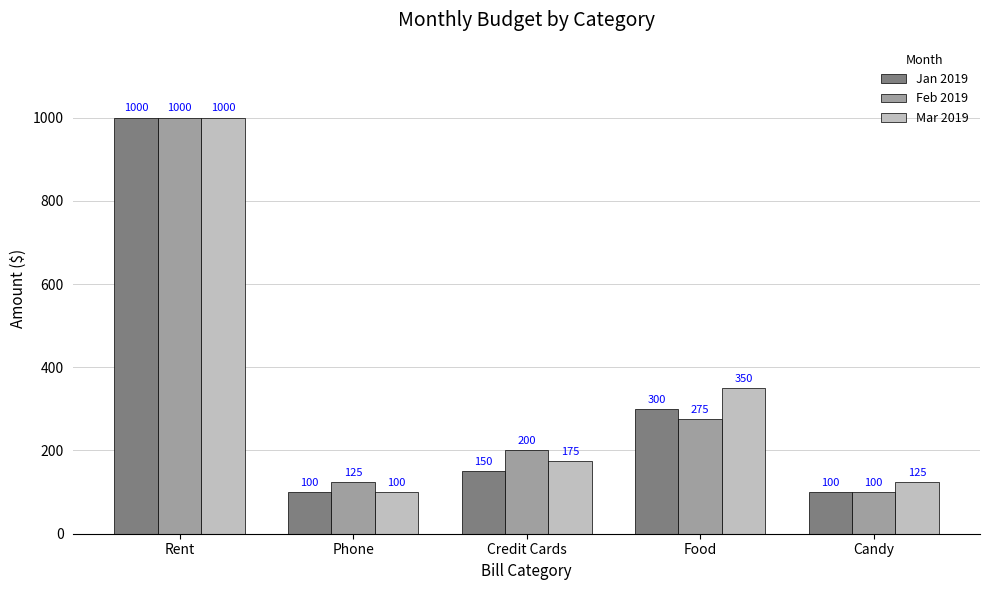

The value of Mar 2019 at Phone is 100. True or false?

True